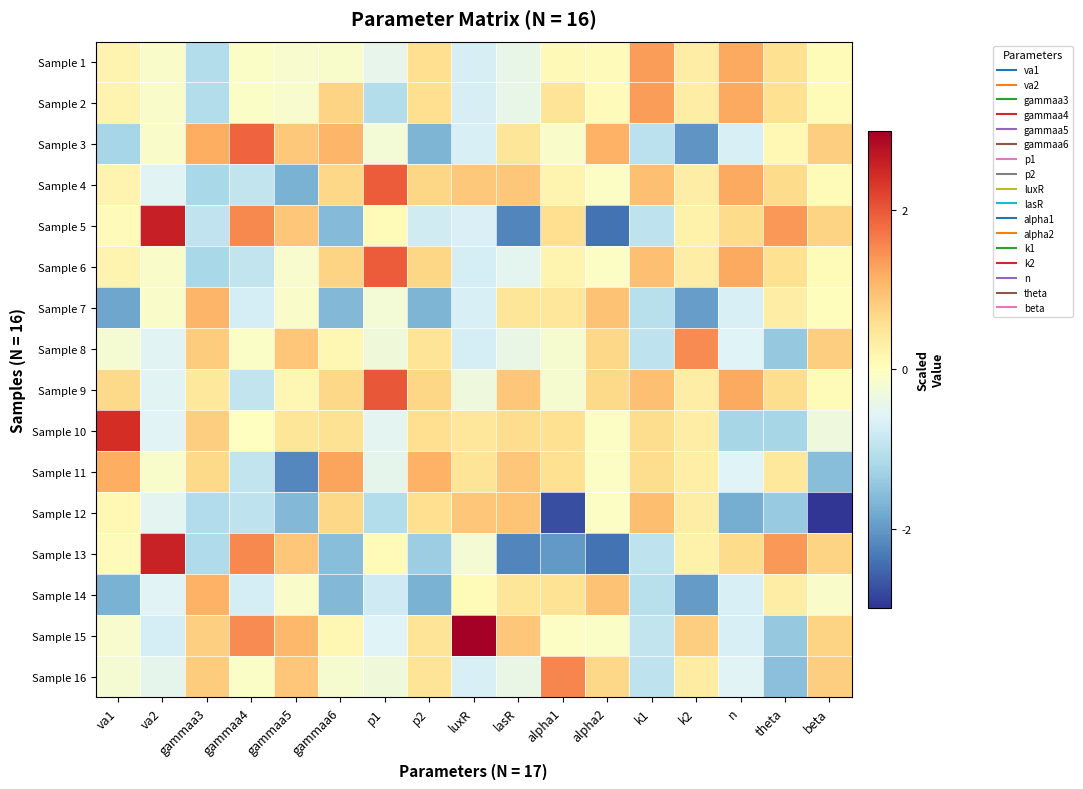

Reading right to left, what are all the values shown in this chart?

Sample 1: beta=0.1	theta=0.6	n=1.2	k2=0.3	k1=1.3	alpha2=0.1	alpha1=0.1	lasR=-0.4	luxR=-0.7	p2=0.6	p1=-0.5	gammaa6=-0.1	gammaa5=-0.1	gammaa4=-0.1	gammaa3=-1.1	va2=-0.1	va1=0.2
Sample 2: beta=0.1	theta=0.6	n=1.2	k2=0.3	k1=1.3	alpha2=0.1	alpha1=0.5	lasR=-0.4	luxR=-0.7	p2=0.6	p1=-1.1	gammaa6=0.7	gammaa5=-0.1	gammaa4=-0.1	gammaa3=-1.1	va2=-0.1	va1=0.2
Sample 3: beta=0.8	theta=0.1	n=-0.7	k2=-2.0	k1=-1.0	alpha2=1.1	alpha1=-0.1	lasR=0.5	luxR=-0.7	p2=-1.7	p1=-0.2	gammaa6=1.1	gammaa5=0.9	gammaa4=1.9	gammaa3=1.2	va2=-0.1	va1=-1.2
Sample 4: beta=0.1	theta=0.6	n=1.2	k2=0.3	k1=1.0	alpha2=-0.1	alpha1=0.2	lasR=0.9	luxR=0.9	p2=0.7	p1=2.0	gammaa6=0.7	gammaa5=-1.7	gammaa4=-0.9	gammaa3=-1.2	va2=-0.6	va1=0.2
Sample 5: beta=0.7	theta=1.4	n=0.6	k2=0.3	k1=-1.0	alpha2=-2.4	alpha1=0.6	lasR=-2.2	luxR=-0.6	p2=-0.8	p1=0.1	gammaa6=-1.6	gammaa5=0.9	gammaa4=1.5	gammaa3=-0.9	va2=2.6	va1=0.1
Sample 6: beta=0.1	theta=0.6	n=1.2	k2=0.3	k1=1.0	alpha2=-0.1	alpha1=0.2	lasR=-0.5	luxR=-0.7	p2=0.7	p1=2.0	gammaa6=0.7	gammaa5=-0.2	gammaa4=-0.9	gammaa3=-1.2	va2=-0.1	va1=0.2
Sample 7: beta=0.0	theta=0.3	n=-0.7	k2=-2.0	k1=-1.0	alpha2=0.9	alpha1=0.5	lasR=0.5	luxR=-0.7	p2=-1.7	p1=-0.2	gammaa6=-1.6	gammaa5=-0.1	gammaa4=-0.7	gammaa3=1.1	va2=-0.1	va1=-1.9
Sample 8: beta=0.8	theta=-1.4	n=-0.6	k2=1.5	k1=-1.0	alpha2=0.7	alpha1=-0.2	lasR=-0.4	luxR=-0.7	p2=0.5	p1=-0.3	gammaa6=0.1	gammaa5=0.9	gammaa4=-0.1	gammaa3=0.8	va2=-0.6	va1=-0.2
Sample 9: beta=0.1	theta=0.6	n=1.2	k2=0.3	k1=1.0	alpha2=0.7	alpha1=-0.2	lasR=0.9	luxR=-0.3	p2=0.7	p1=2.0	gammaa6=0.7	gammaa5=0.2	gammaa4=-0.9	gammaa3=0.4	va2=-0.6	va1=0.7
Sample 10: beta=-0.3	theta=-1.2	n=-1.2	k2=0.3	k1=0.6	alpha2=-0.0	alpha1=0.6	lasR=0.6	luxR=0.5	p2=0.6	p1=-0.5	gammaa6=0.5	gammaa5=0.5	gammaa4=-0.0	gammaa3=0.8	va2=-0.6	va1=2.4
Sample 11: beta=-1.6	theta=0.4	n=-0.6	k2=0.3	k1=0.6	alpha2=-0.1	alpha1=0.6	lasR=0.9	luxR=0.5	p2=1.1	p1=-0.5	gammaa6=1.3	gammaa5=-2.2	gammaa4=-0.9	gammaa3=0.7	va2=-0.1	va1=1.2
Sample 12: beta=-3.1	theta=-1.4	n=-1.8	k2=0.3	k1=1.0	alpha2=-0.1	alpha1=-2.8	lasR=0.9	luxR=0.9	p2=0.6	p1=-1.1	gammaa6=0.7	gammaa5=-1.6	gammaa4=-1.0	gammaa3=-1.1	va2=-0.5	va1=0.1
Sample 13: beta=0.7	theta=1.4	n=0.6	k2=0.3	k1=-1.0	alpha2=-2.4	alpha1=-2.0	lasR=-2.2	luxR=-0.2	p2=-1.3	p1=0.1	gammaa6=-1.6	gammaa5=0.9	gammaa4=1.5	gammaa3=-1.1	va2=2.6	va1=0.1
Sample 14: beta=-0.1	theta=0.3	n=-0.7	k2=-2.0	k1=-1.0	alpha2=0.9	alpha1=0.5	lasR=0.5	luxR=0.1	p2=-1.7	p1=-0.8	gammaa6=-1.6	gammaa5=-0.1	gammaa4=-0.7	gammaa3=1.1	va2=-0.6	va1=-1.7
Sample 15: beta=0.7	theta=-1.4	n=-0.7	k2=0.8	k1=-0.9	alpha2=-0.1	alpha1=-0.1	lasR=0.9	luxR=3.2	p2=0.5	p1=-0.6	gammaa6=0.1	gammaa5=1.1	gammaa4=1.5	gammaa3=0.8	va2=-0.7	va1=-0.2
Sample 16: beta=0.8	theta=-1.5	n=-0.6	k2=0.4	k1=-1.0	alpha2=0.7	alpha1=1.6	lasR=-0.4	luxR=-0.7	p2=0.5	p1=-0.3	gammaa6=-0.2	gammaa5=0.9	gammaa4=-0.1	gammaa3=0.8	va2=-0.5	va1=-0.2